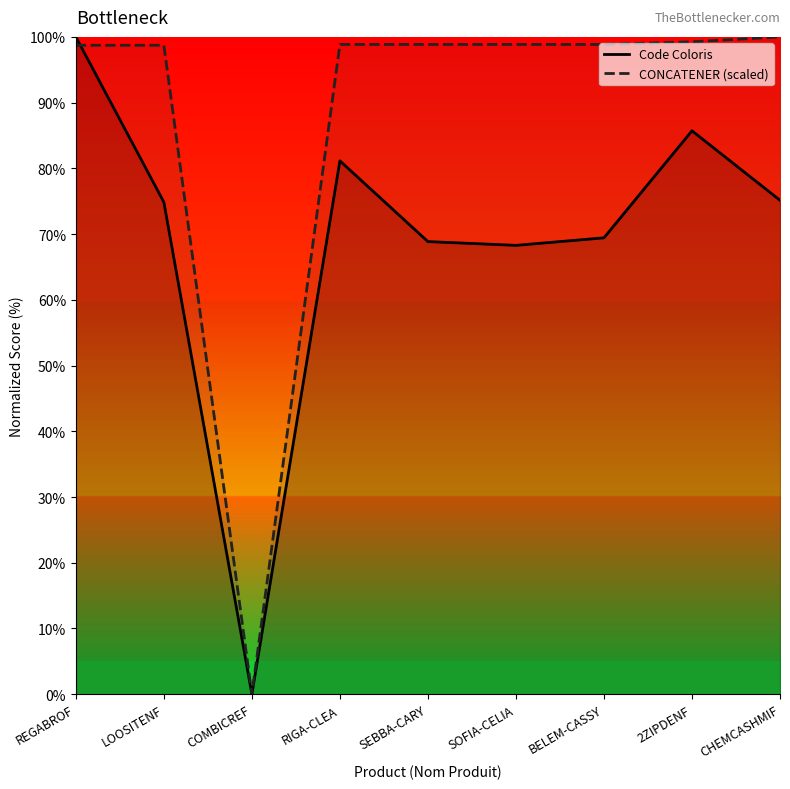

What is the difference between the Code Coloris values at 2ZIPDENF and SOFIA-CELIA?

17.4